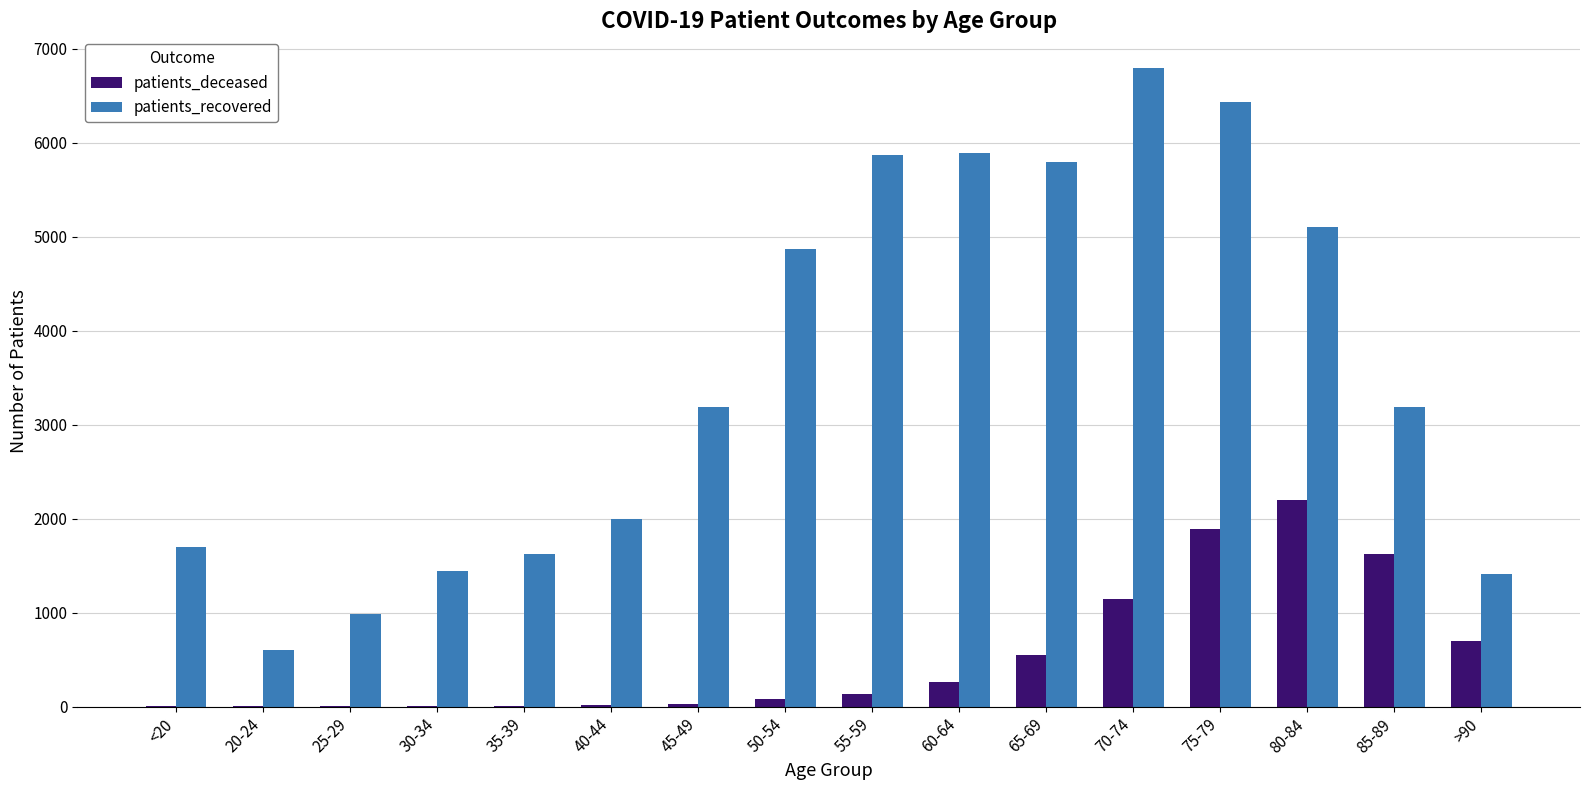

What is the sum of all patients_recovered values?

56908